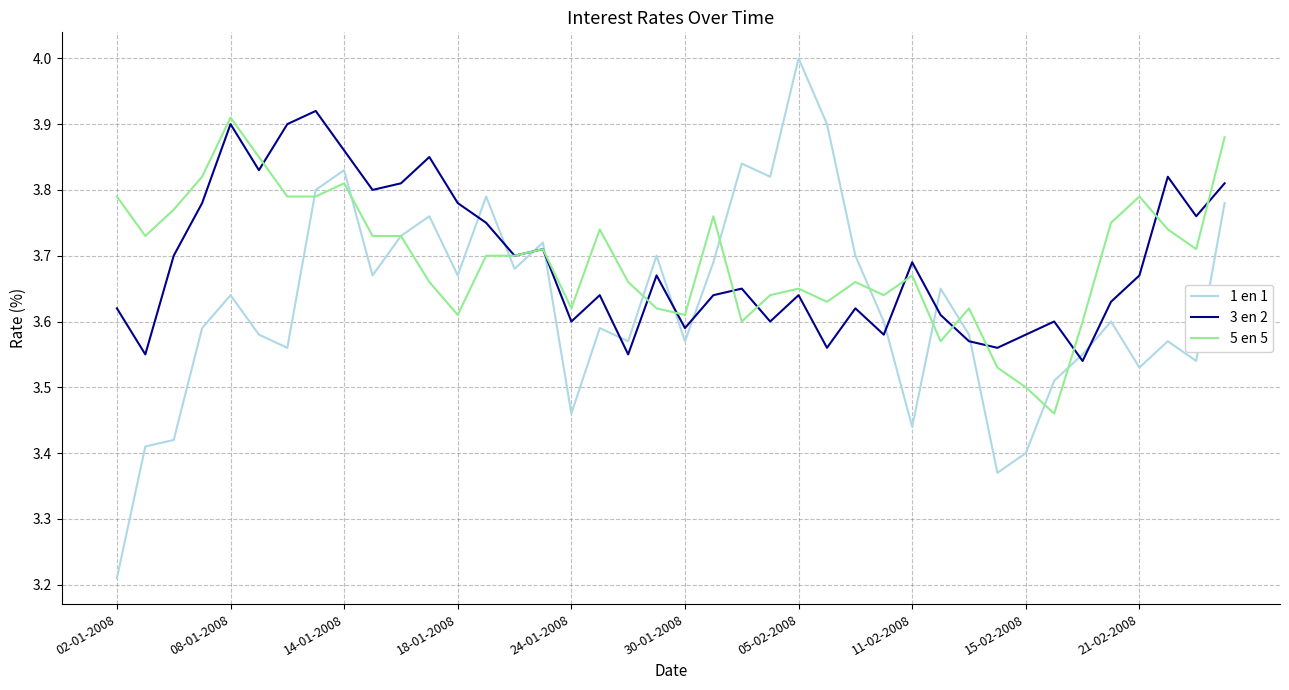

Which series ends up on top after the final intersection of 3 en 2 and 1 en 1?

3 en 2